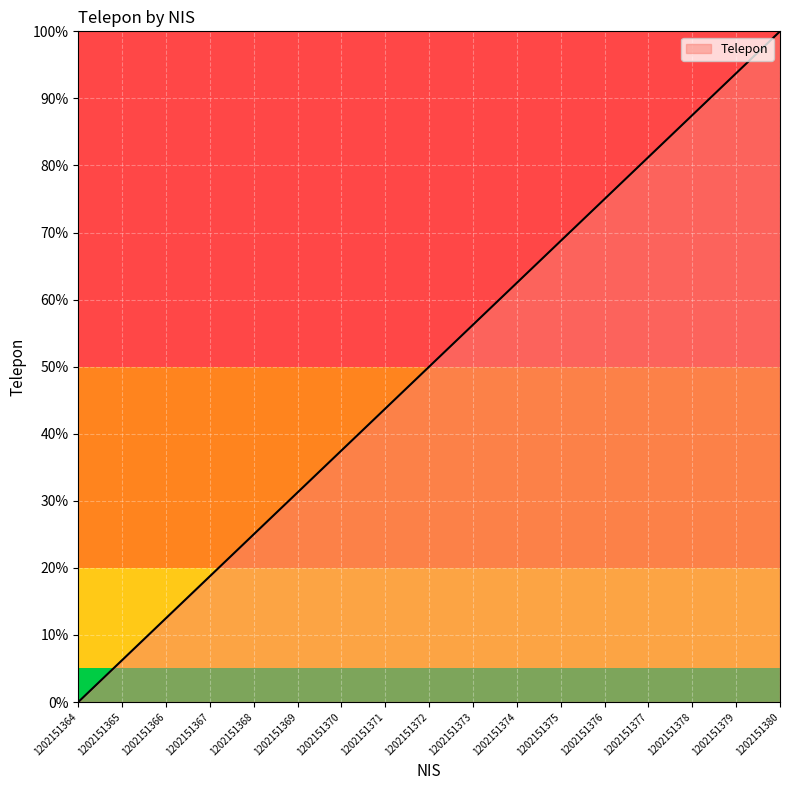

List the labels in order of value, largest first.

1202151380, 1202151379, 1202151378, 1202151377, 1202151376, 1202151375, 1202151374, 1202151373, 1202151372, 1202151371, 1202151370, 1202151369, 1202151368, 1202151367, 1202151366, 1202151365, 1202151364